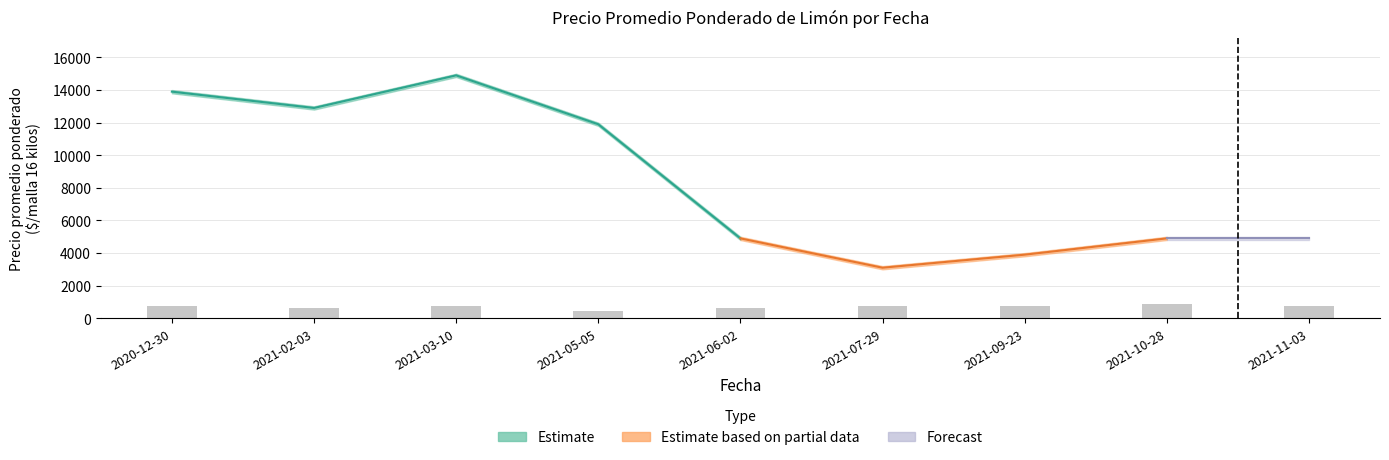

Rank the categories by Precio minimo value from lowest to highest.

2021-07-29, 2021-09-23, 2021-06-02, 2021-10-28, 2021-11-03, 2021-05-05, 2021-02-03, 2020-12-30, 2021-03-10